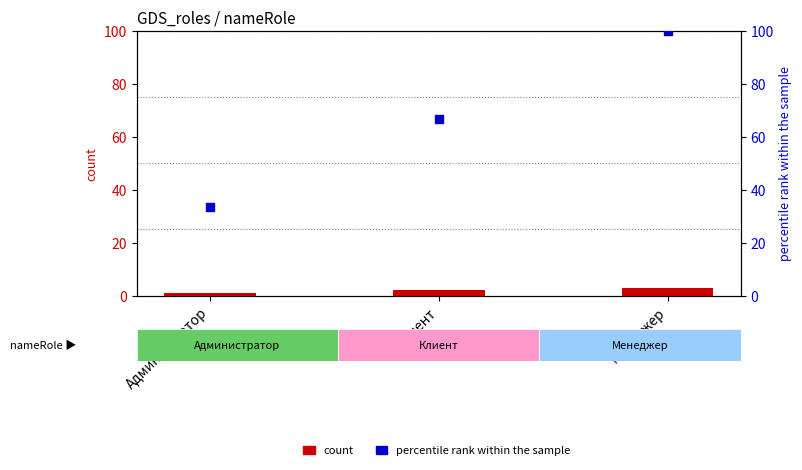

At which category is the sum across all series the highest?

Менеджер